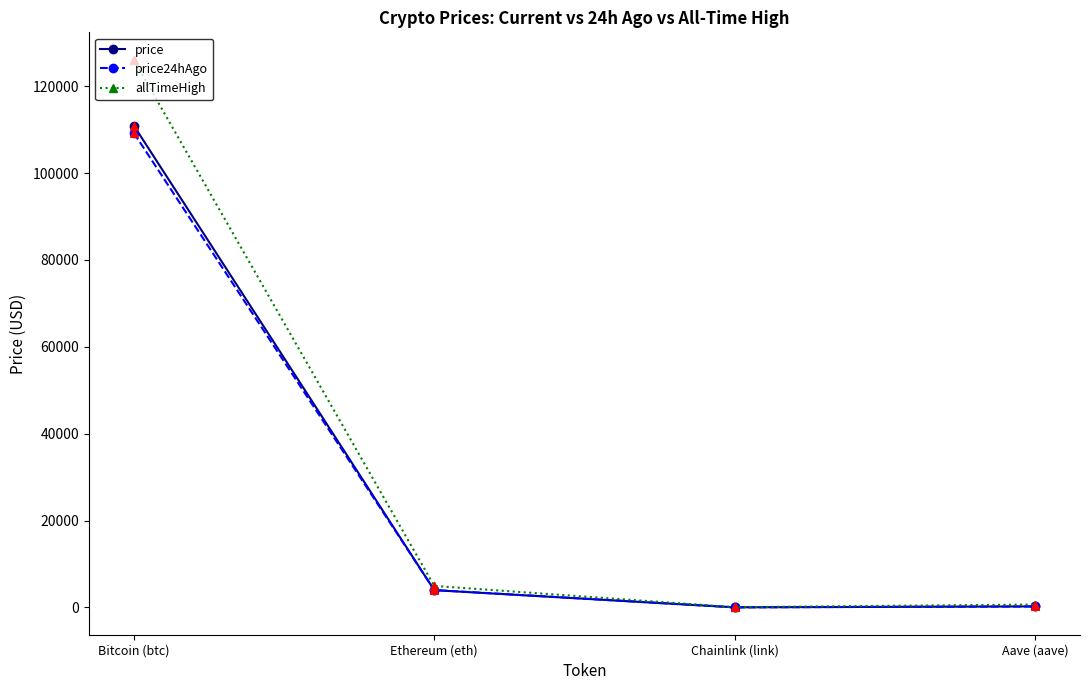

Between Bitcoin (btc) and Aave (aave), which series saw the biggest shift?

allTimeHigh